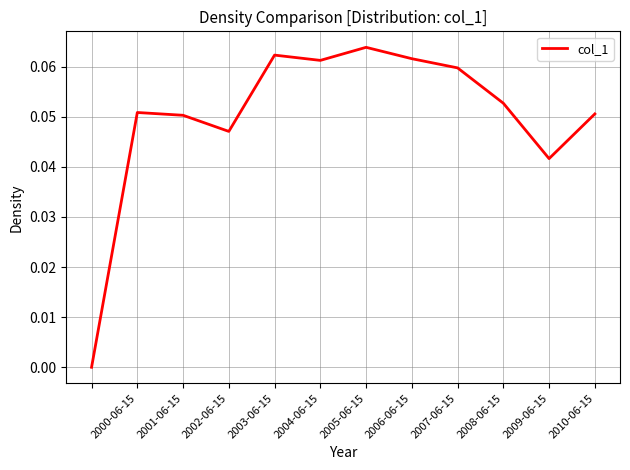

Which has a higher value, 2001-06-15 or 2007-06-15?

2007-06-15